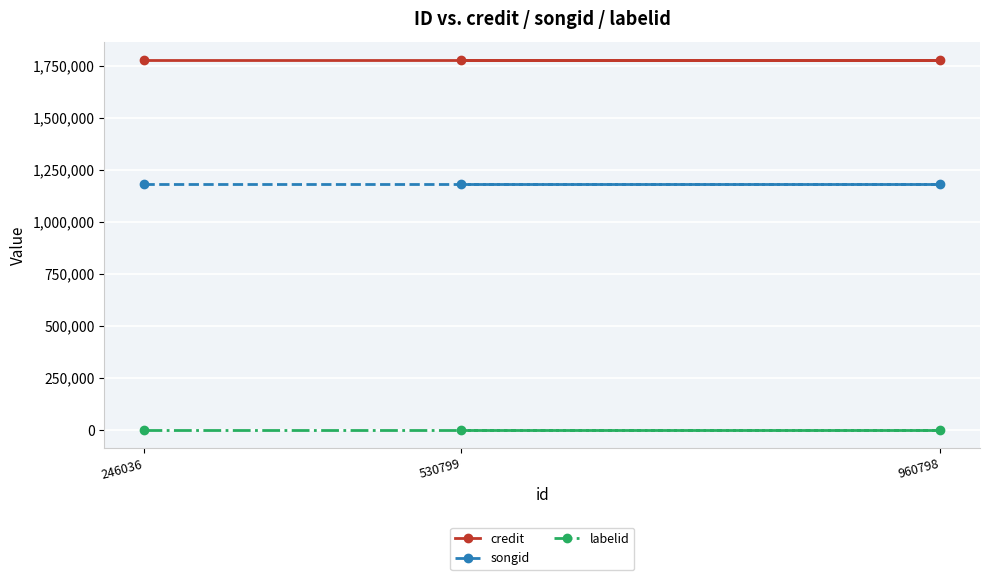

What is the minimum value for credit?

1776507